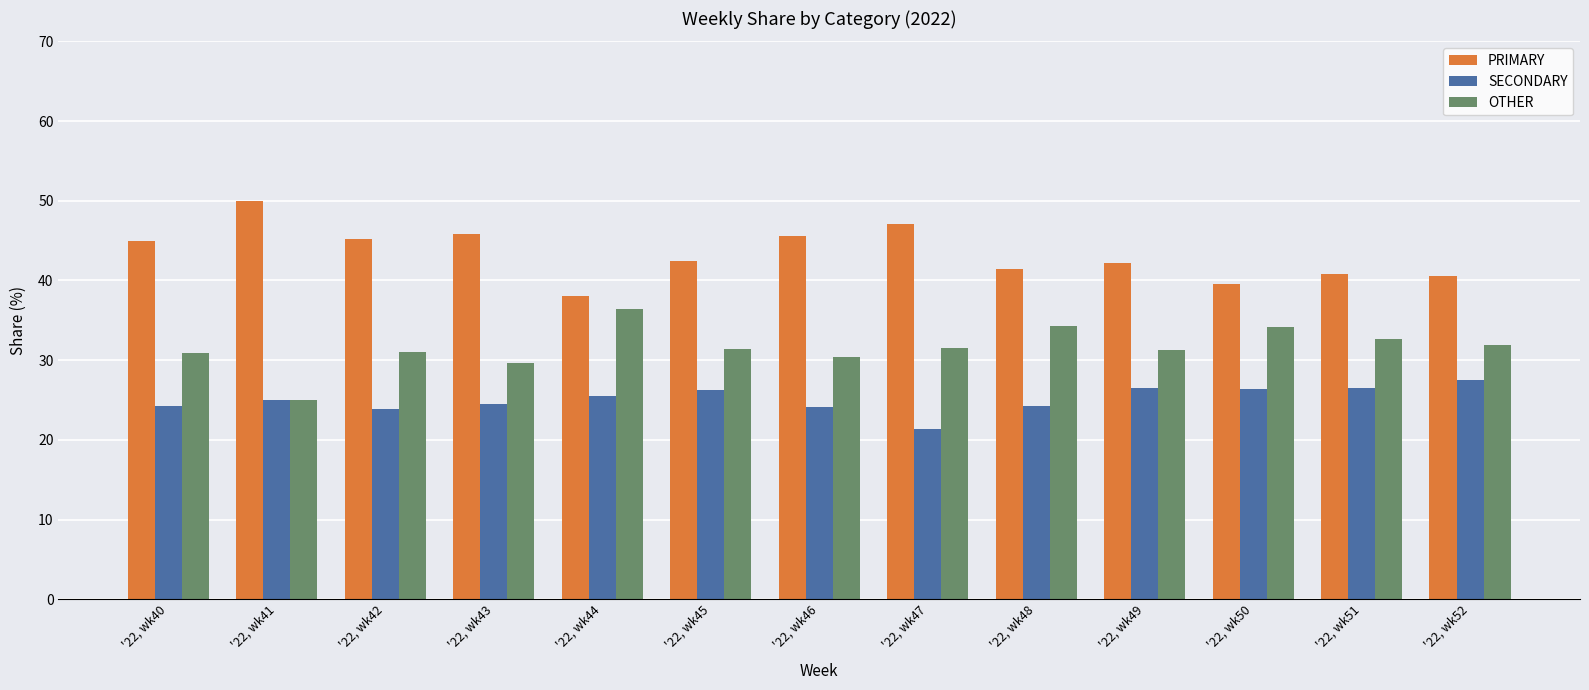

What are all the series names shown in the legend?

PRIMARY, SECONDARY, OTHER